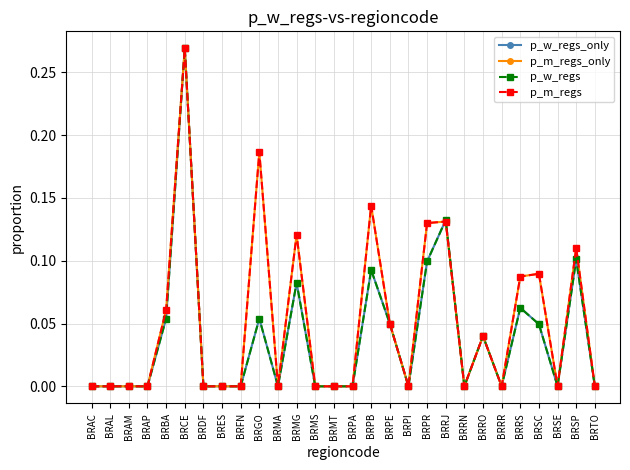

Is this an area chart (filled region under the line)?

No